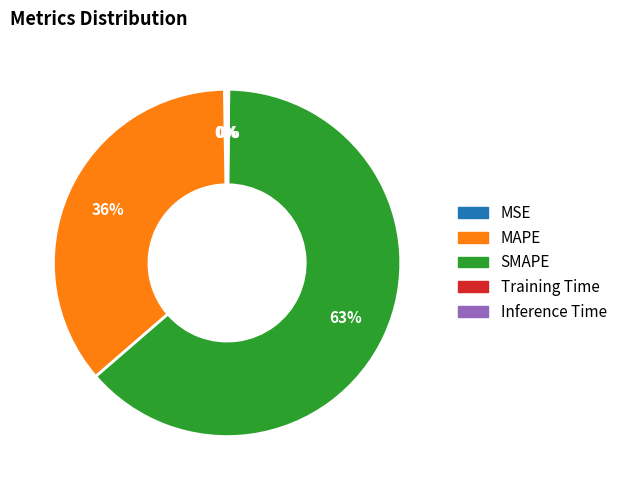

To the nearest percent, what is the average slice percentage?

20%